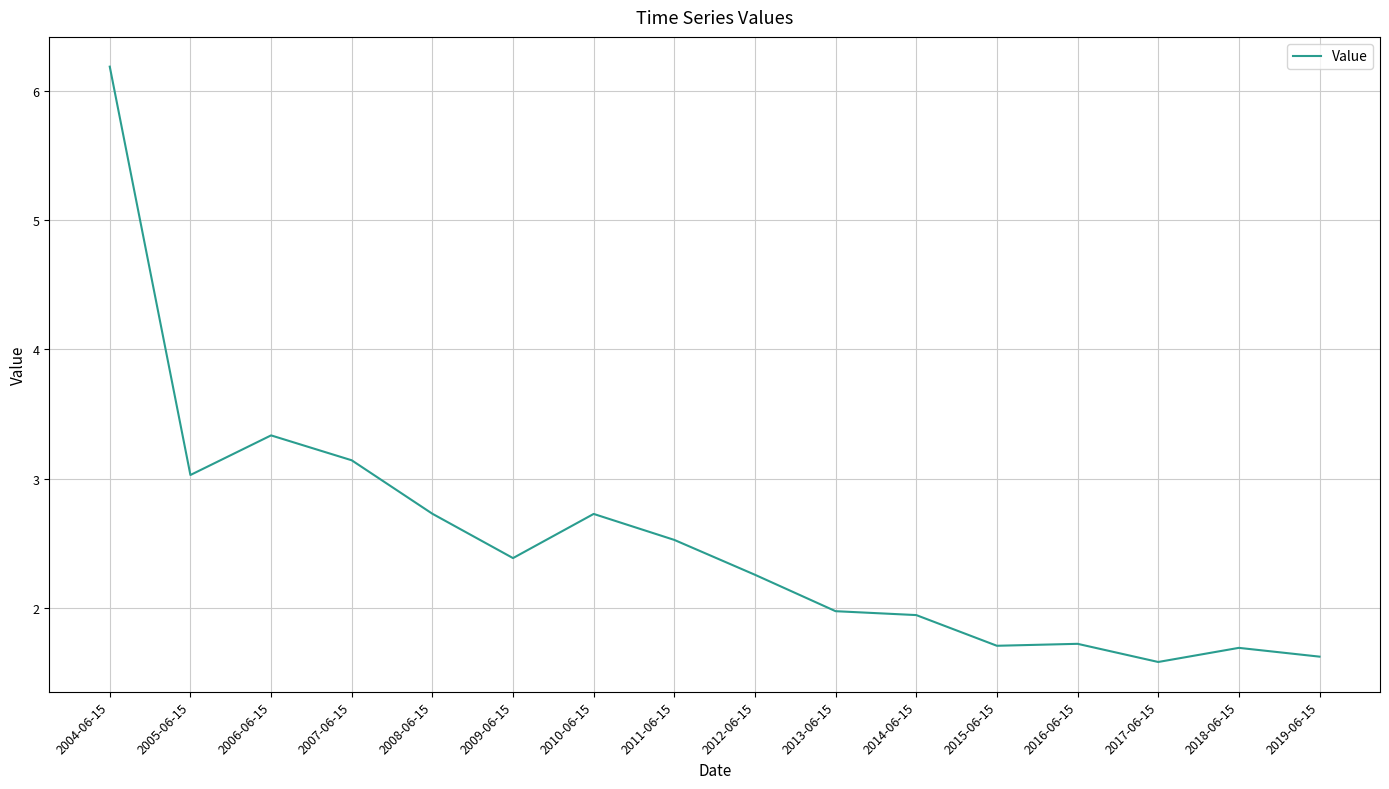

What is the sum of all values?

40.5